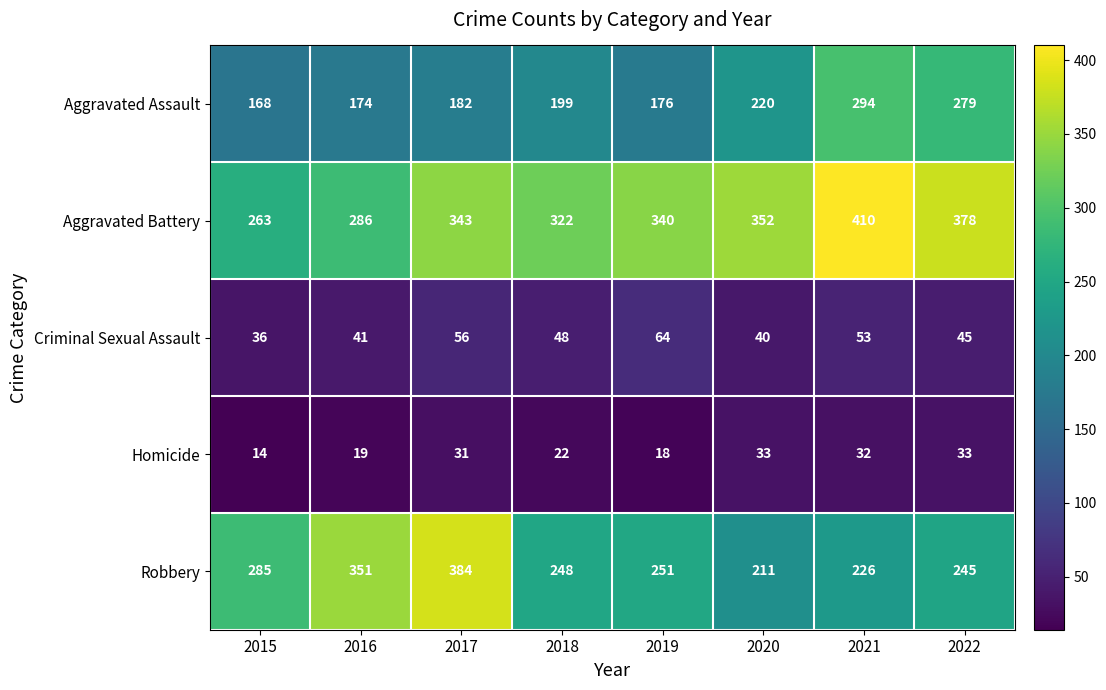

Count the number of categories in the chart.

8